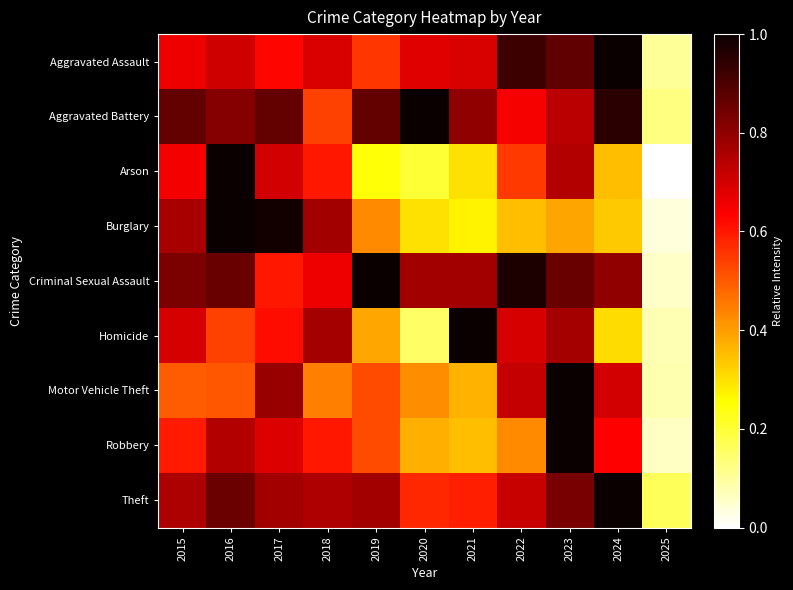

Reading right to left, what are all the values shown in this chart?

Aggravated Assault: 2025=0.1	2024=1.0	2023=0.9	2022=0.9	2021=0.7	2020=0.7	2019=0.6	2018=0.7	2017=0.6	2016=0.7	2015=0.7
Aggravated Battery: 2025=0.1	2024=1.0	2023=0.7	2022=0.6	2021=0.8	2020=1.0	2019=0.9	2018=0.5	2017=0.9	2016=0.8	2015=0.9
Arson: 2025=0.0	2024=0.3	2023=0.7	2022=0.5	2021=0.3	2020=0.2	2019=0.2	2018=0.6	2017=0.7	2016=1.0	2015=0.6
Burglary: 2025=0.0	2024=0.3	2023=0.4	2022=0.3	2021=0.3	2020=0.3	2019=0.4	2018=0.8	2017=1.0	2016=1.0	2015=0.8
Criminal Sexual Assault: 2025=0.1	2024=0.8	2023=0.9	2022=1.0	2021=0.8	2020=0.8	2019=1.0	2018=0.7	2017=0.6	2016=0.9	2015=0.8
Homicide: 2025=0.1	2024=0.3	2023=0.8	2022=0.7	2021=1.0	2020=0.2	2019=0.4	2018=0.8	2017=0.6	2016=0.5	2015=0.7
Motor Vehicle Theft: 2025=0.1	2024=0.7	2023=1.0	2022=0.7	2021=0.4	2020=0.4	2019=0.5	2018=0.4	2017=0.8	2016=0.5	2015=0.5
Robbery: 2025=0.1	2024=0.6	2023=1.0	2022=0.4	2021=0.4	2020=0.4	2019=0.5	2018=0.6	2017=0.7	2016=0.7	2015=0.6
Theft: 2025=0.2	2024=1.0	2023=0.8	2022=0.7	2021=0.6	2020=0.6	2019=0.8	2018=0.8	2017=0.8	2016=0.9	2015=0.8